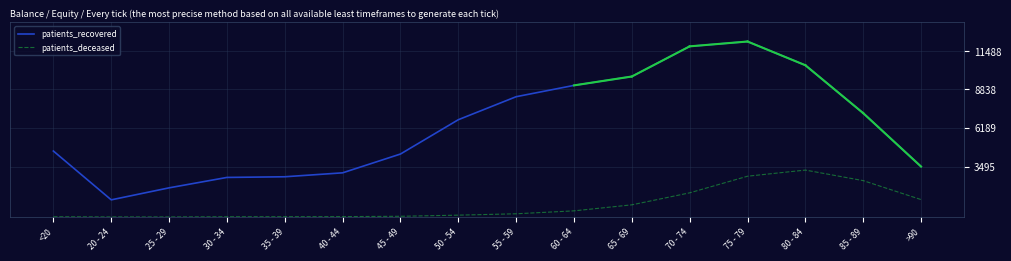

Between 50 - 54 and 80 - 84, which series saw the biggest shift?

patients_recovered